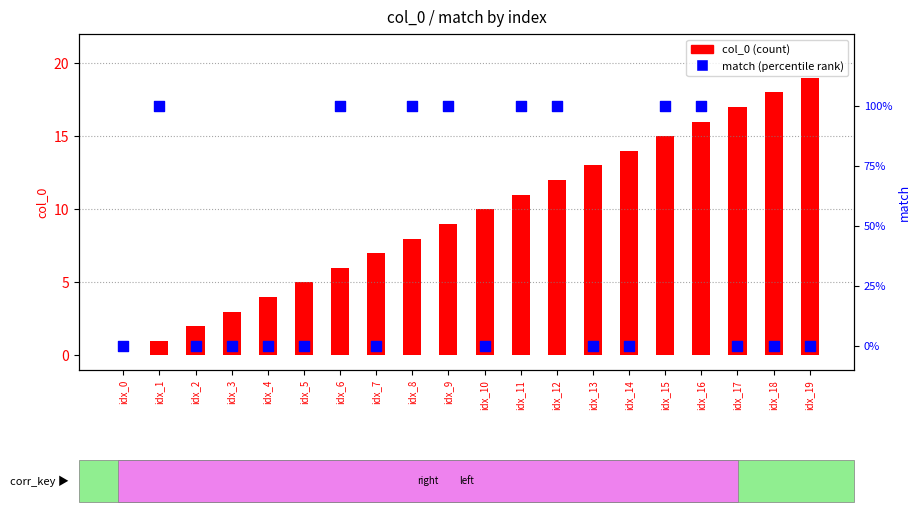

What is the total value across all series at idx_17?

17